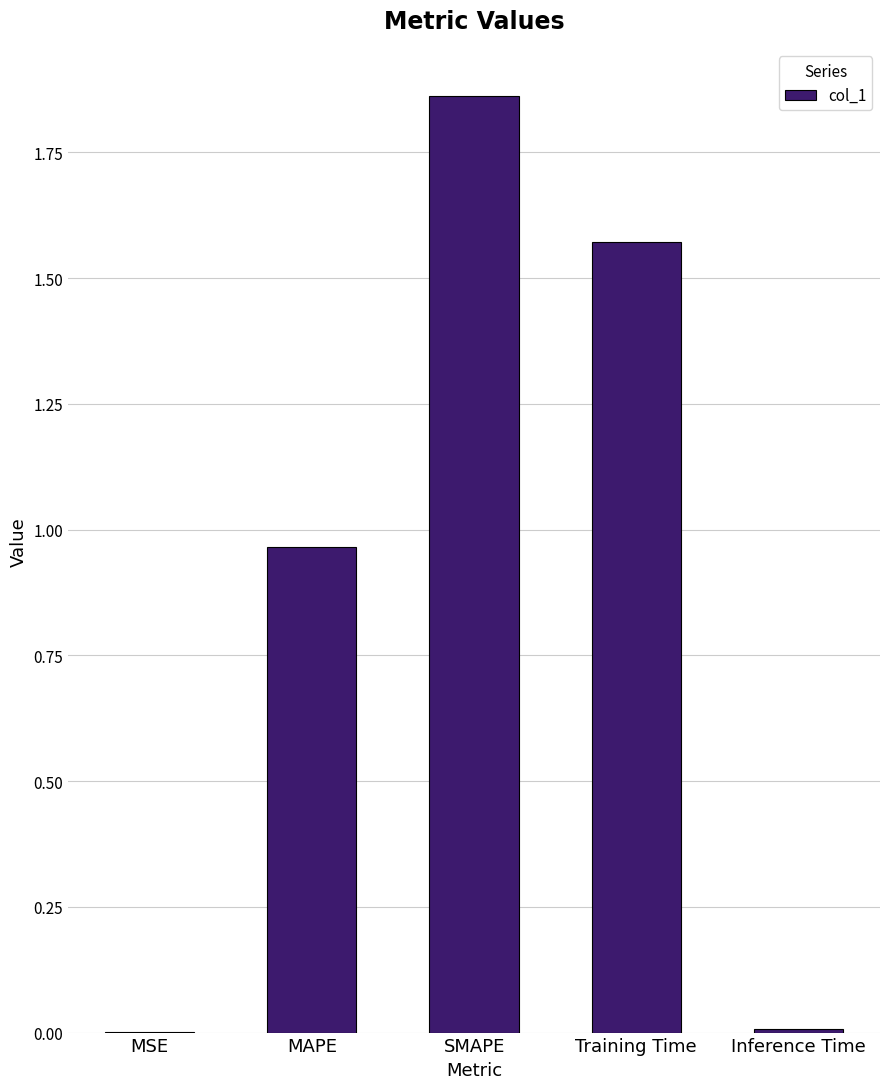

Is it true that the value at SMAPE is 3.0?

False